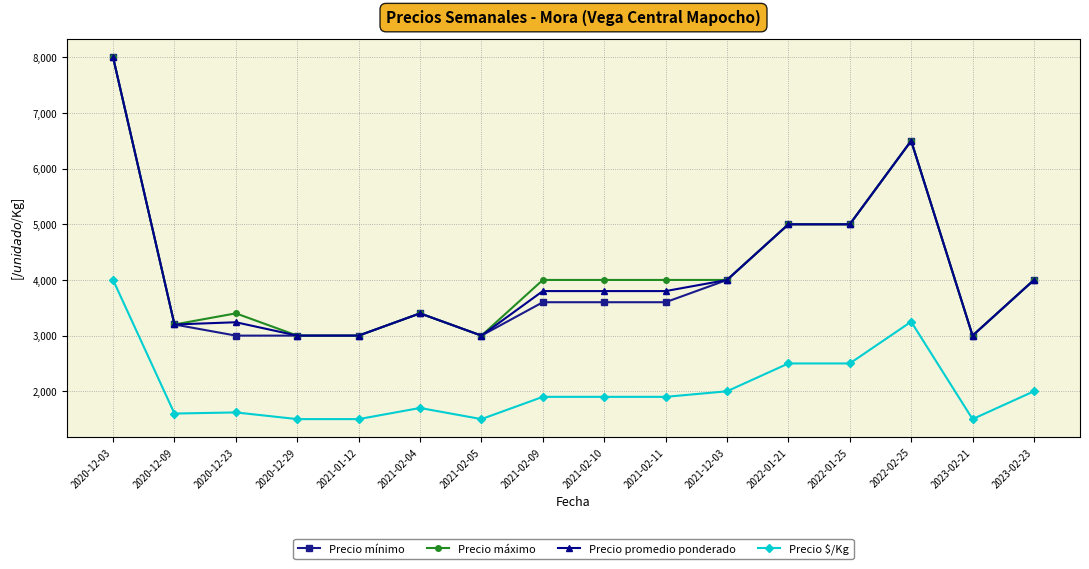

Is the value of Precio máximo at 2022-02-25 greater than the value of Precio mínimo at 2021-02-11?

Yes